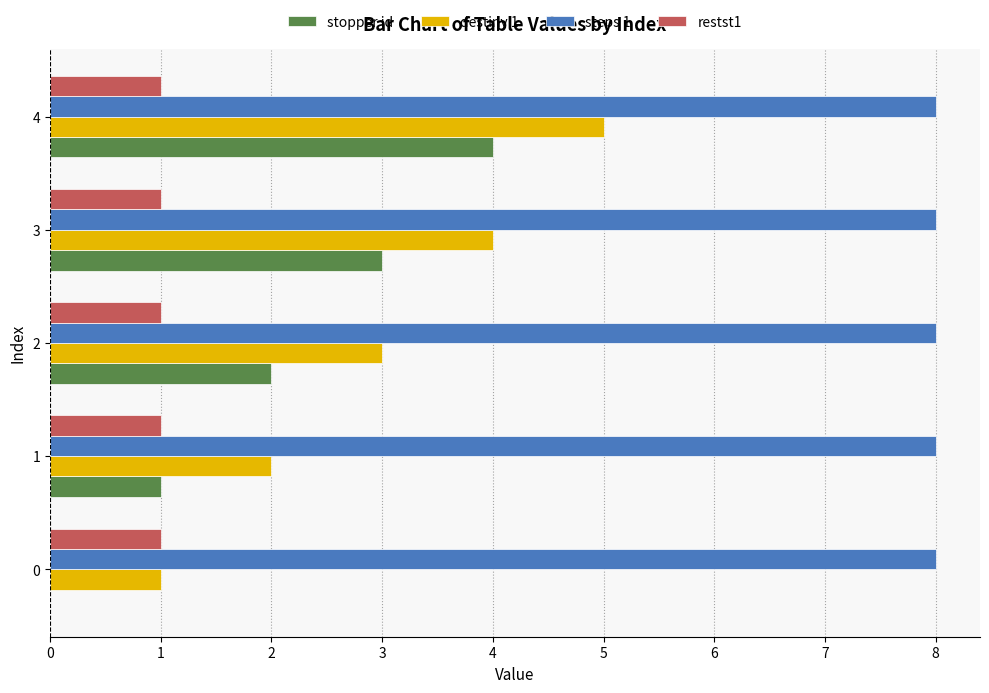

What is the maximum value shown in the chart?

8